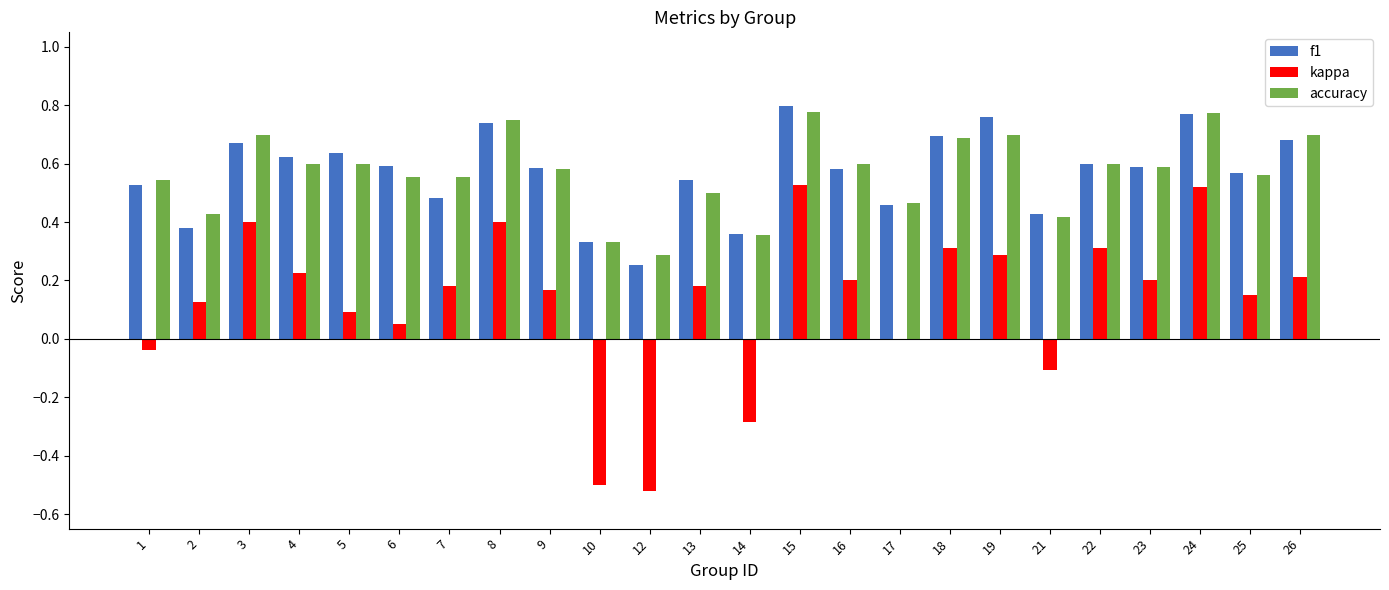

Between 7 and 22, which series saw the biggest shift?

kappa